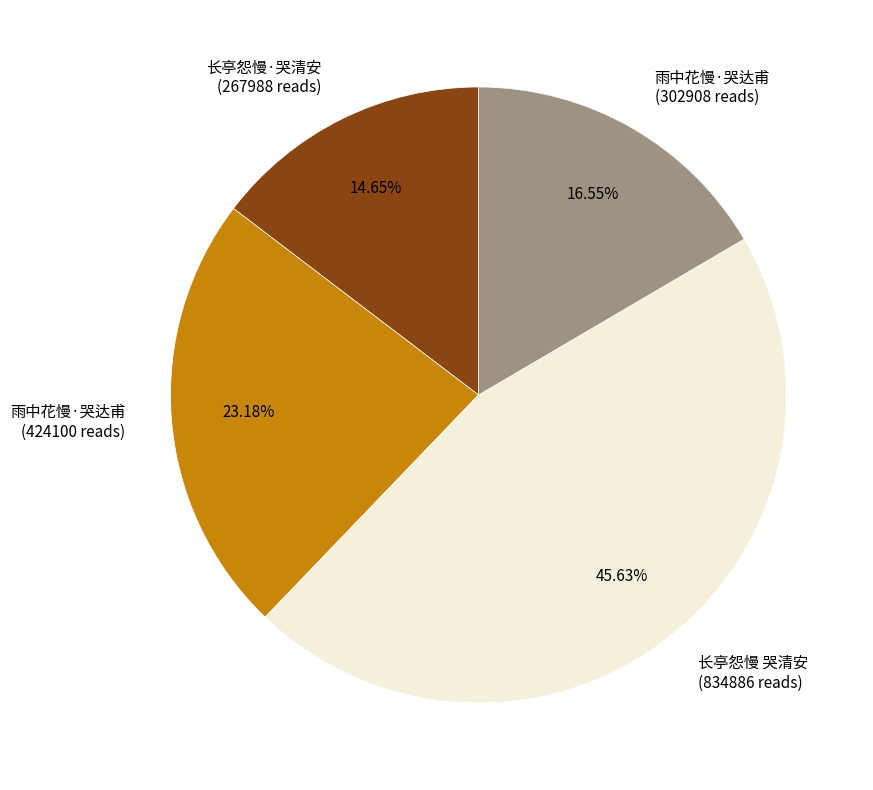

Which category has the smallest portion of the pie?

长亭怨慢·哭清安 (267988 reads)